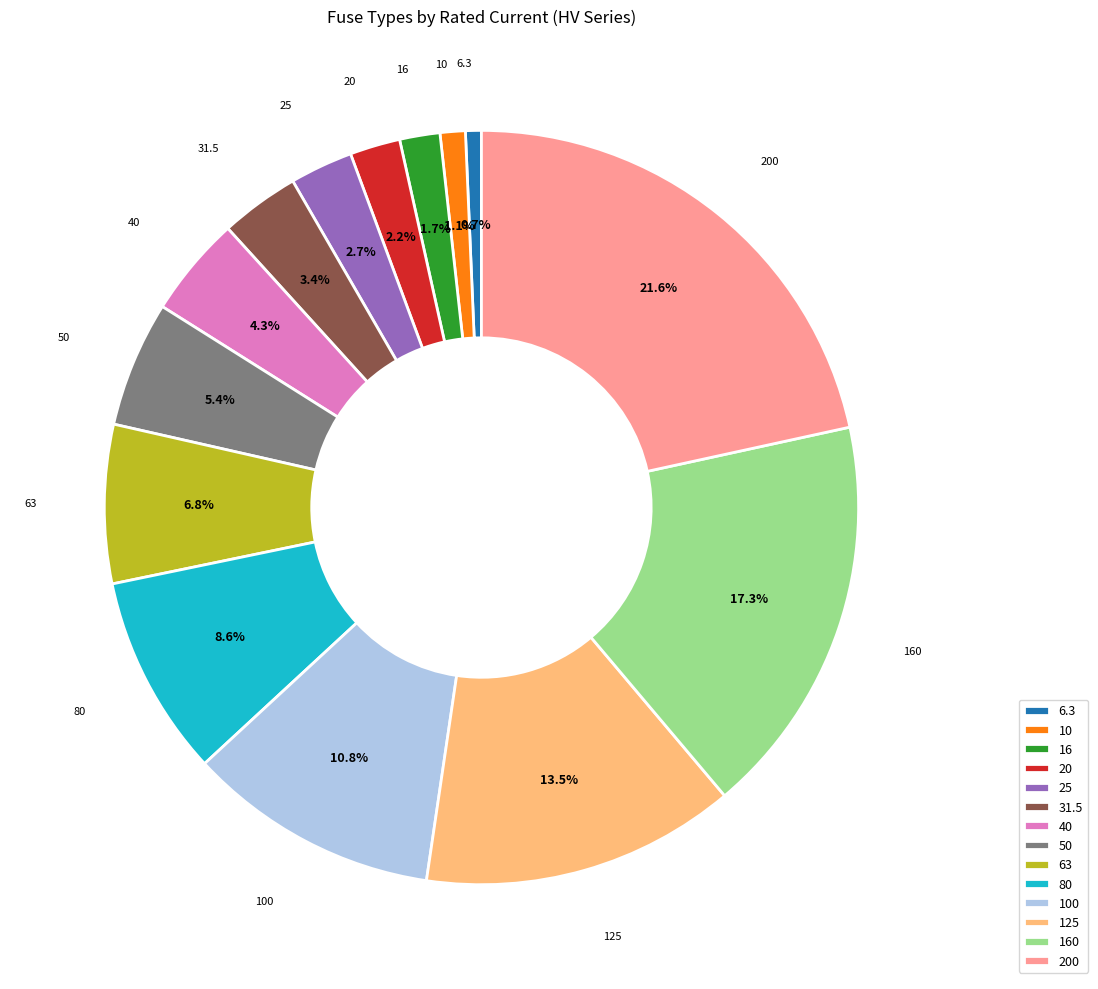

Which slice is the largest?

200